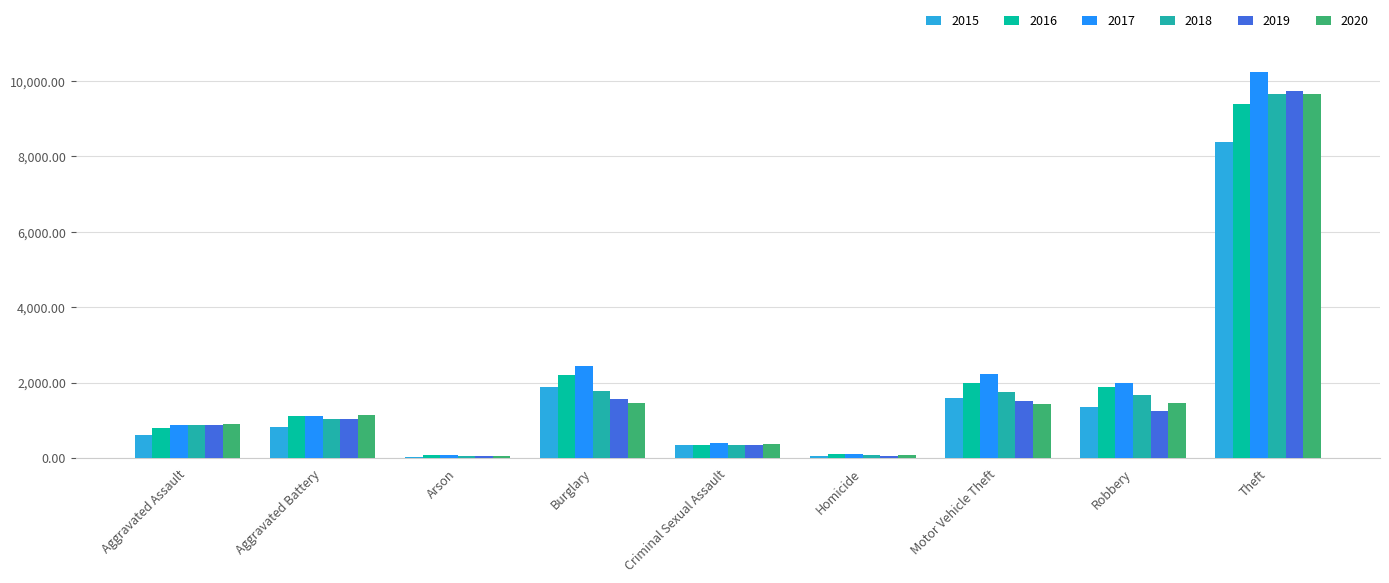

How many bars are there in total?

54